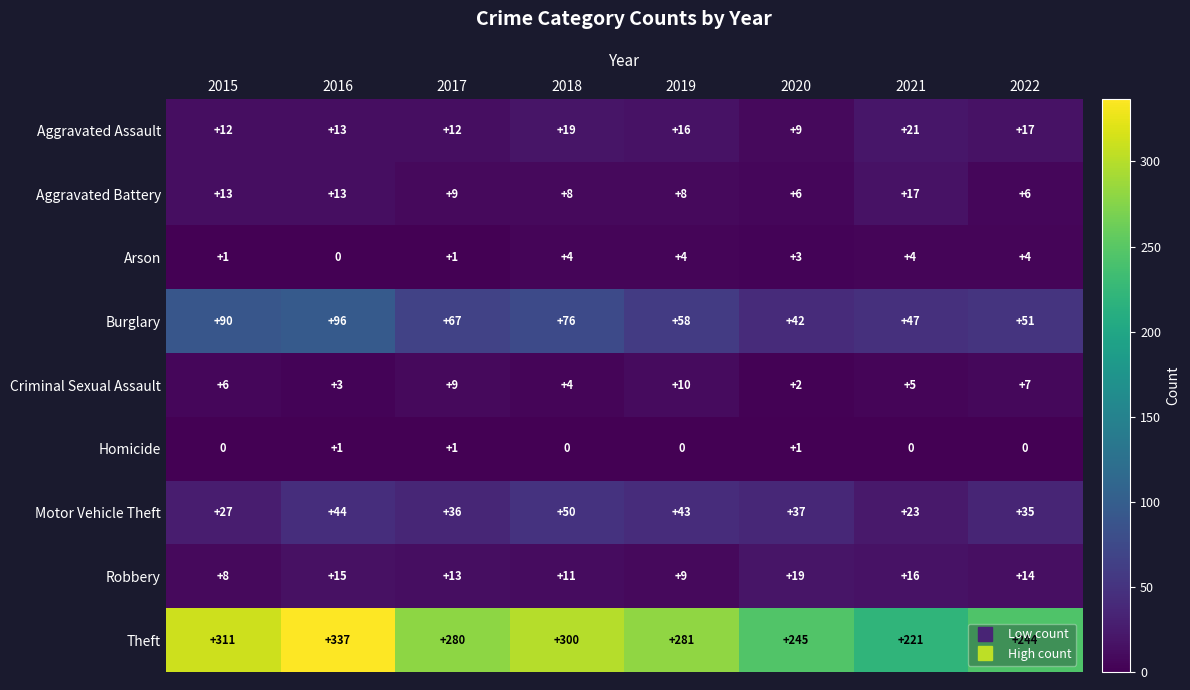

What is the total value across all series at 2020?

364